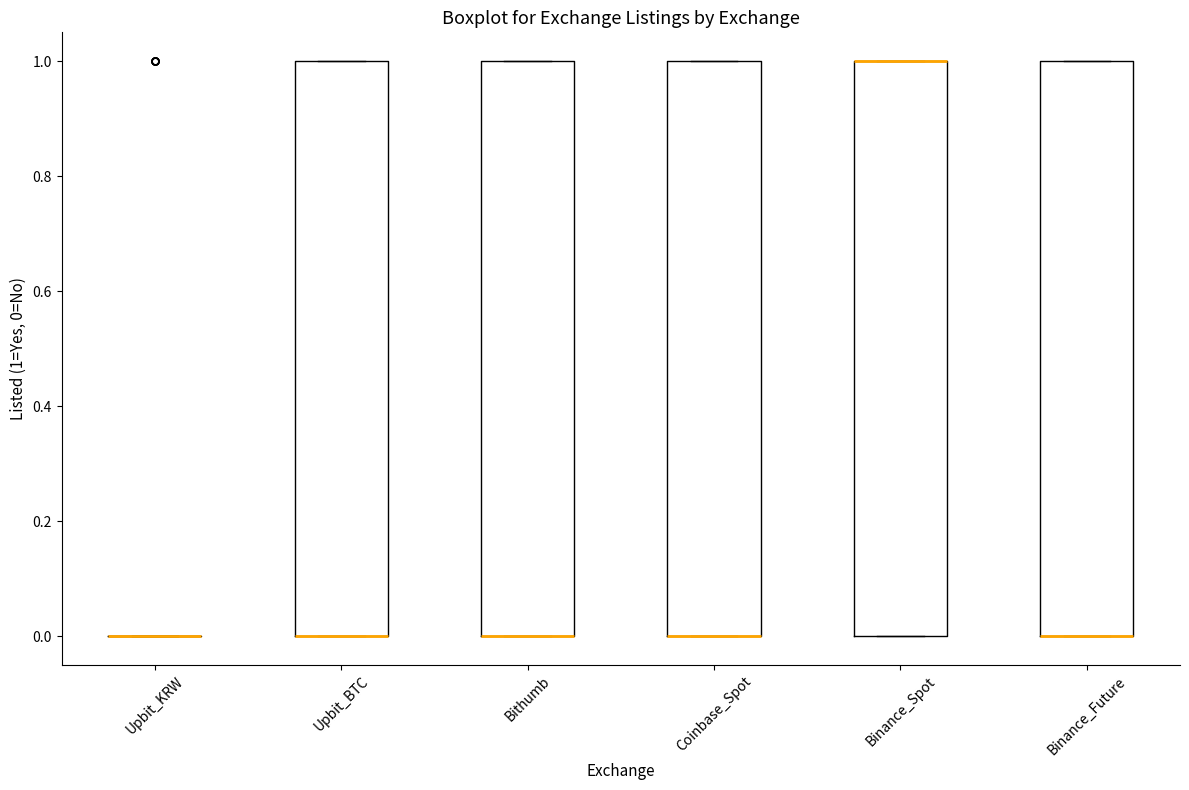

Reading left to right, read every box against the y-axis: the position of its median line, the range the box covers, and the ends of its whiskers. The values are not printed on the chart, so give them approximately, as read against the axis.

Upbit_KRW: box collapsed to a line at 0, whiskers 0 to 0
Upbit_BTC: median 0 (drawn on the box's lower edge), box 0 to 1, whiskers 0 to 1
Bithumb: median 0 (drawn on the box's lower edge), box 0 to 1, whiskers 0 to 1
Coinbase_Spot: median 0 (drawn on the box's lower edge), box 0 to 1, whiskers 0 to 1
Binance_Spot: median 1 (drawn on the box's upper edge), box 0 to 1, whiskers 0 to 1
Binance_Future: median 0 (drawn on the box's lower edge), box 0 to 1, whiskers 0 to 1